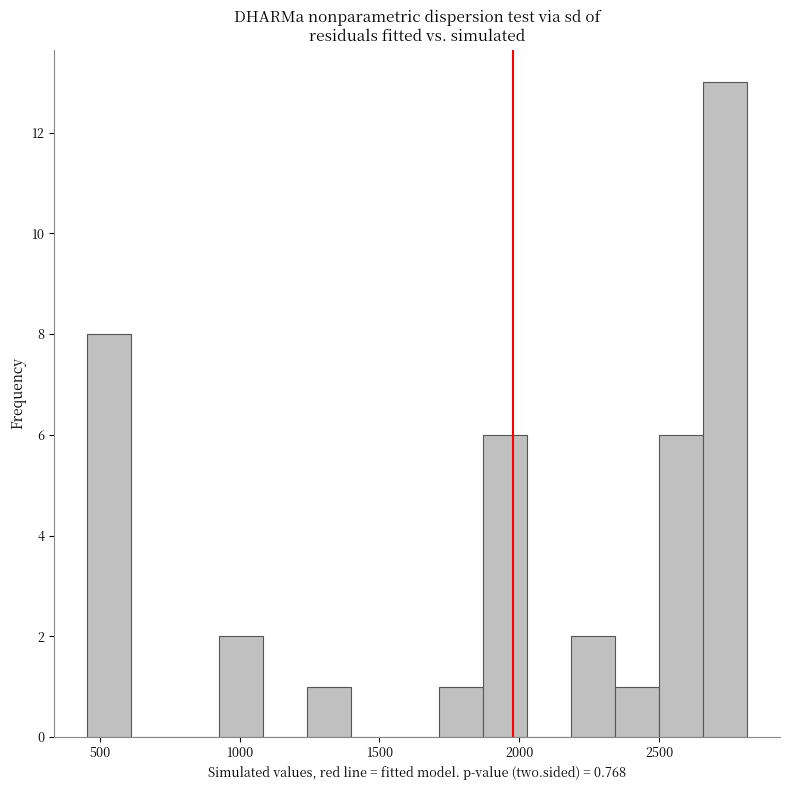

Read against the x-axis, roughly where is the centre of the tallest bar?

2750